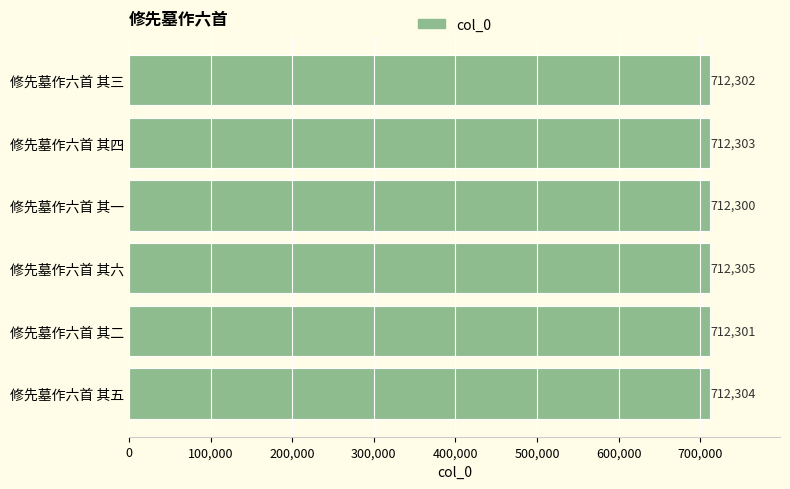

What is the difference between the maximum and minimum values?

5